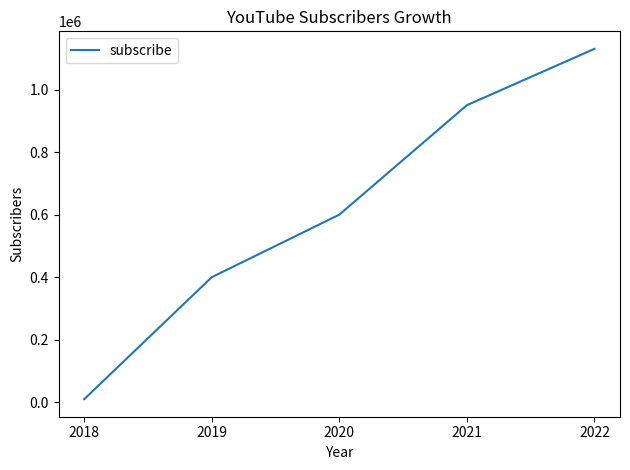

Reading left to right, what are all the values shown in this chart?

10000	400000	600000	950000	1130000